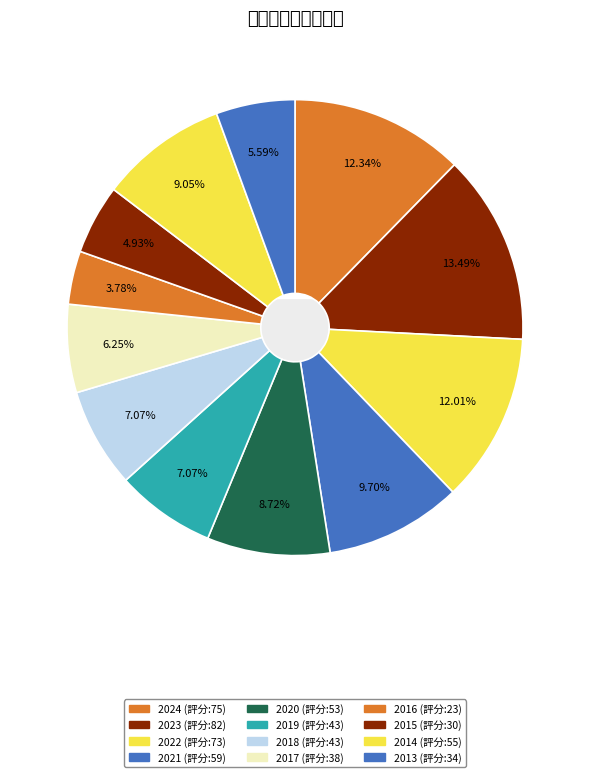

To the nearest percent, what is the difference between the 2024 and 2016 slice percentages?

9%